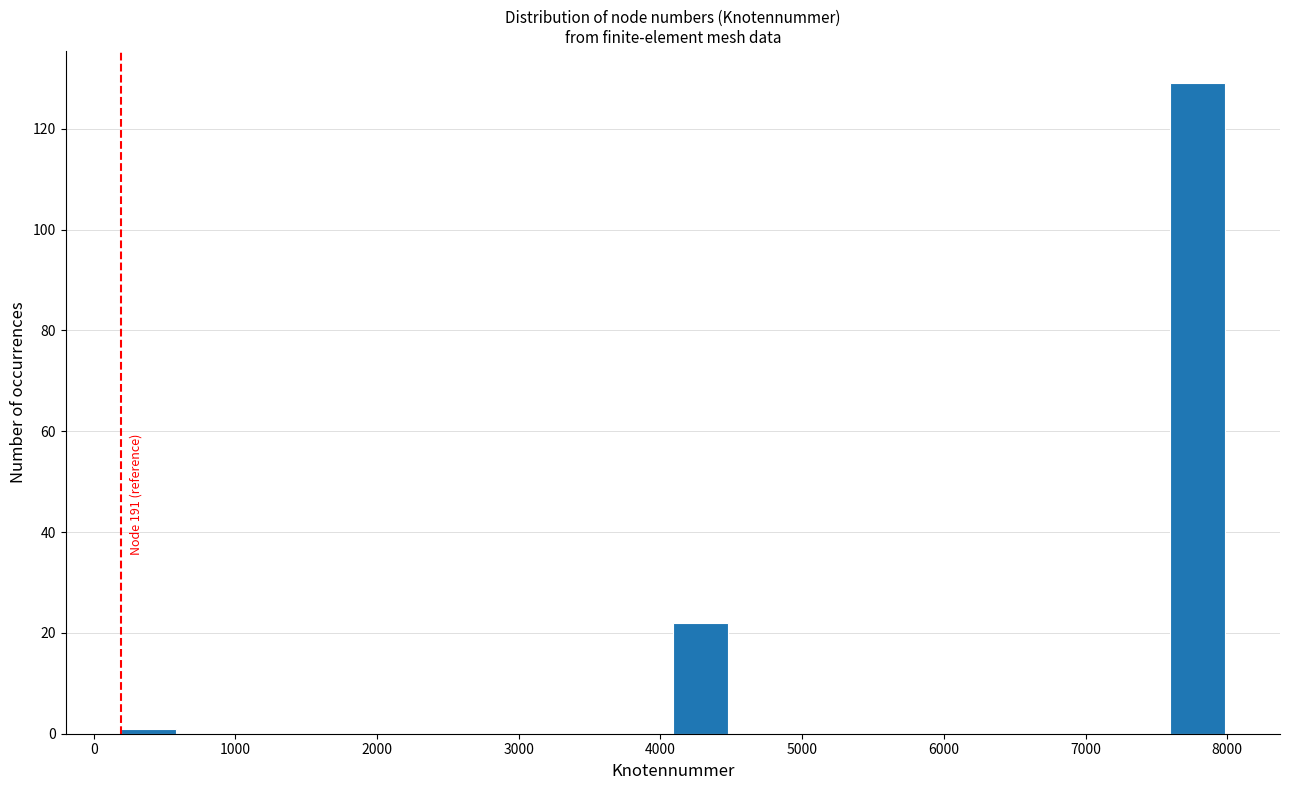

Around what value on the x-axis is the tallest bar? Give the approximate position of its centre, as read against the axis.

7800